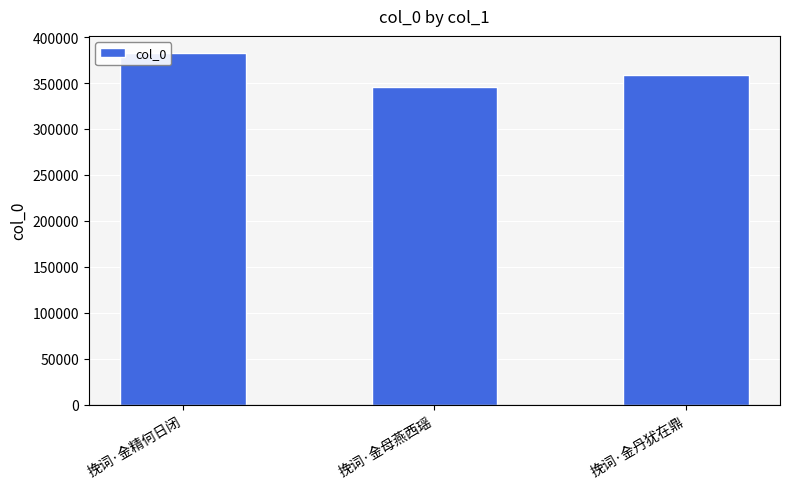

Reading left to right, extract all data points from this chart.

挽词·金精何日闭=382146	挽词·金母燕西瑶=345728	挽词·金丹犹在鼎=358282